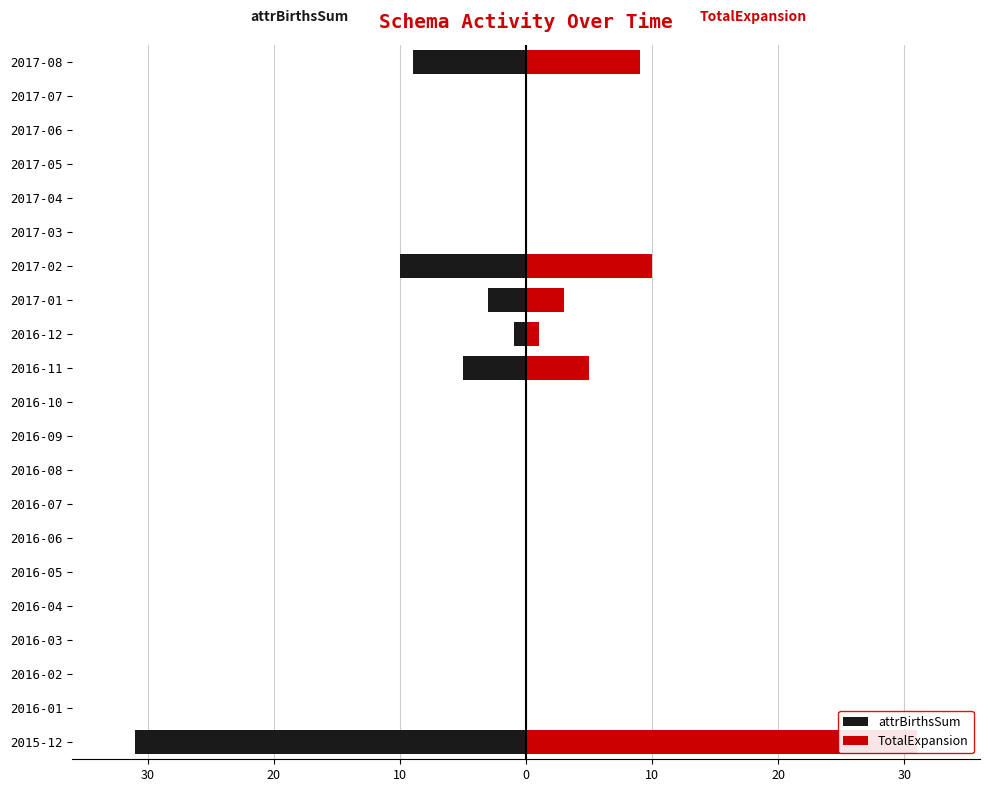

List the series in order of their peak value, highest first.

TotalExpansion, attrBirthsSum